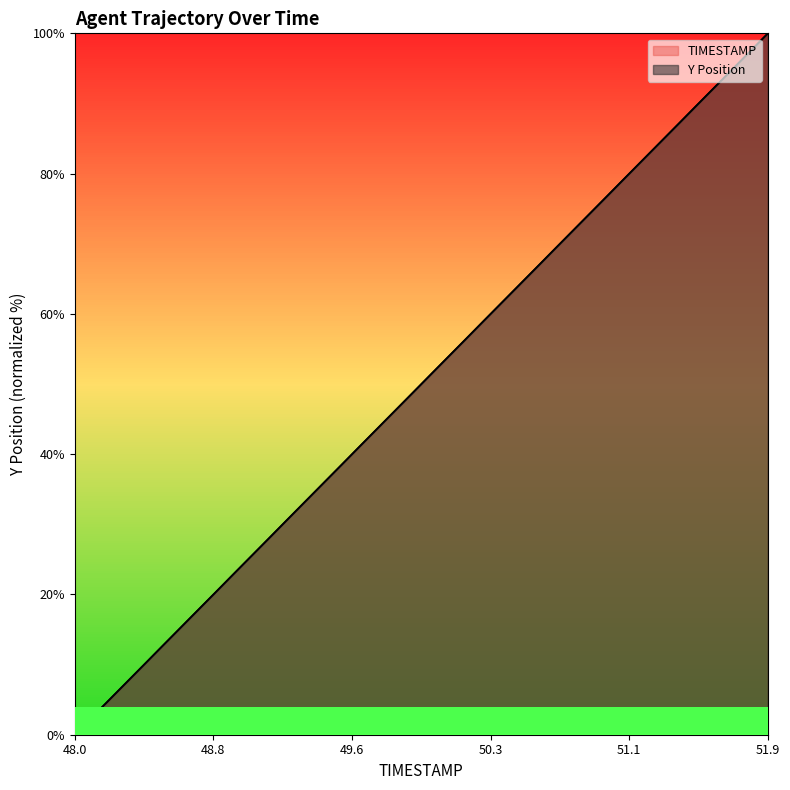

What is the sum of all Y values?

2000.0